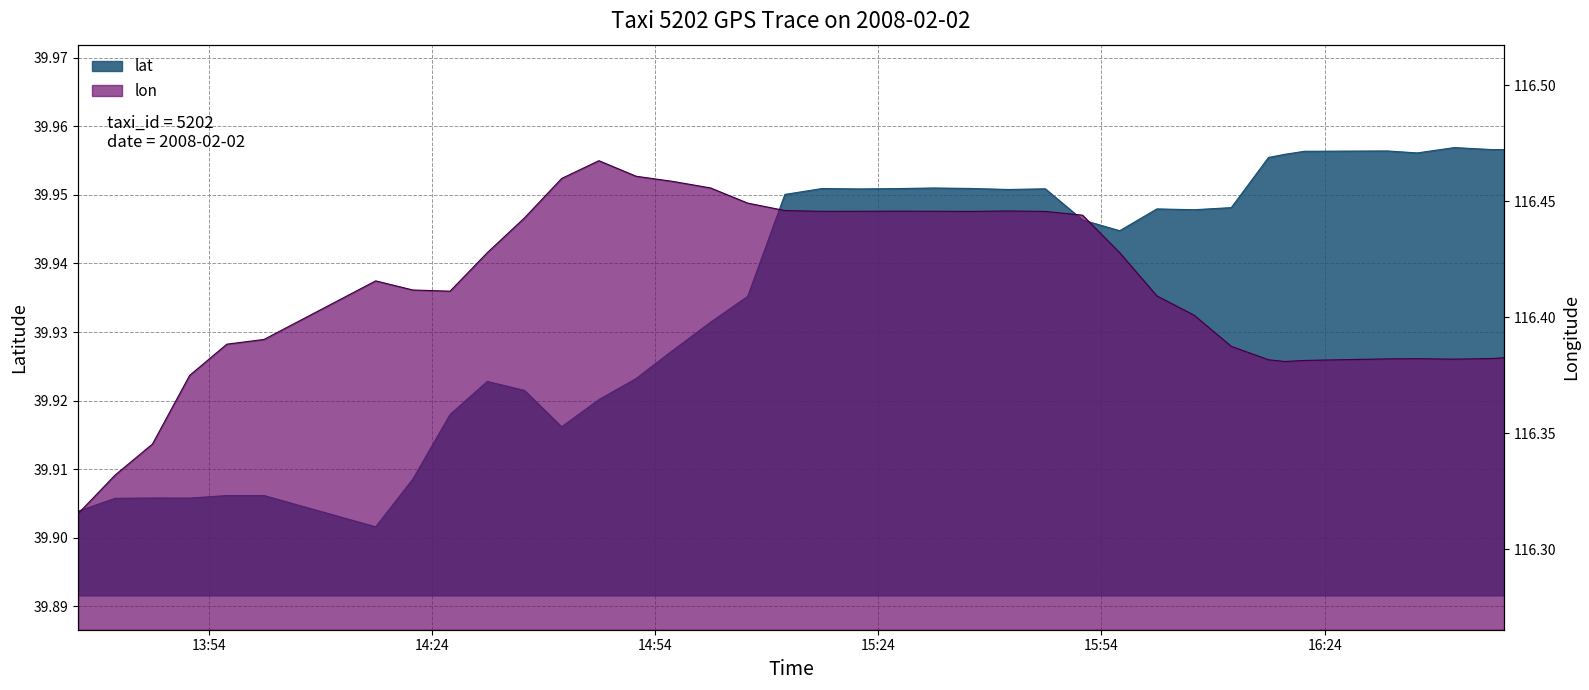

True or false: lat and lon intersect in this chart.

False